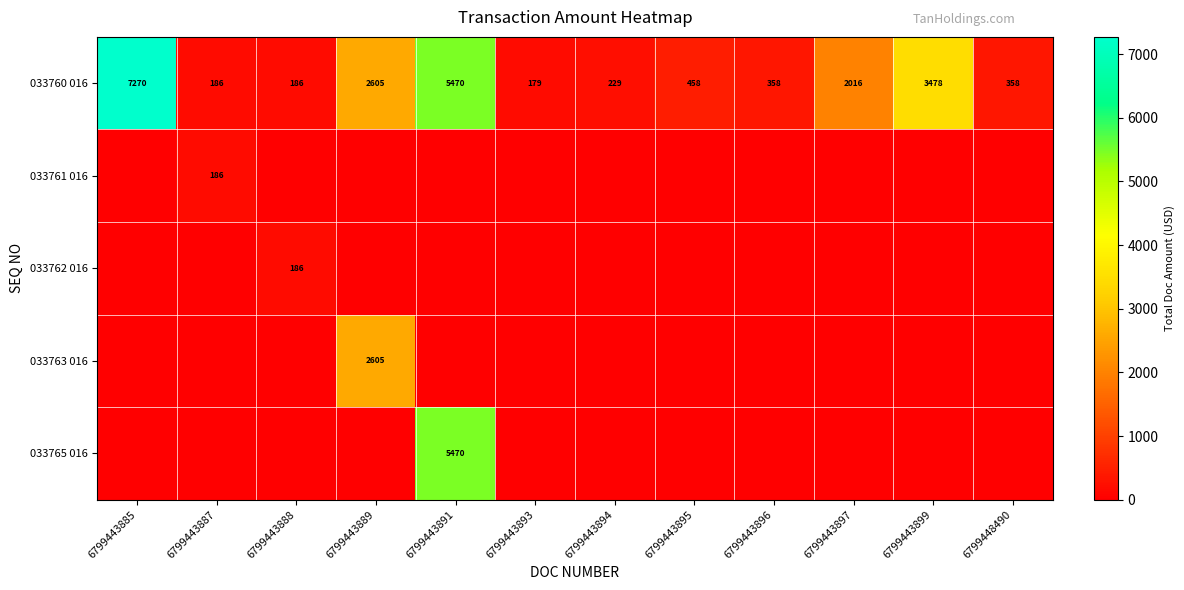

True or false: 033760 016 has a value of 186 at 6799443887.

True